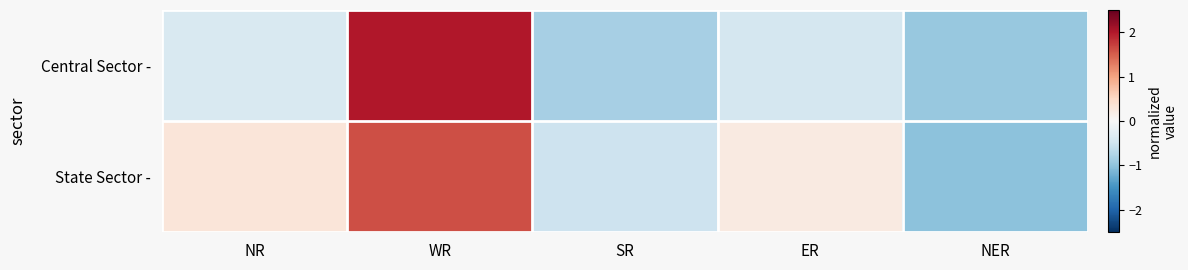

Which has a higher value, WR or ER?

WR